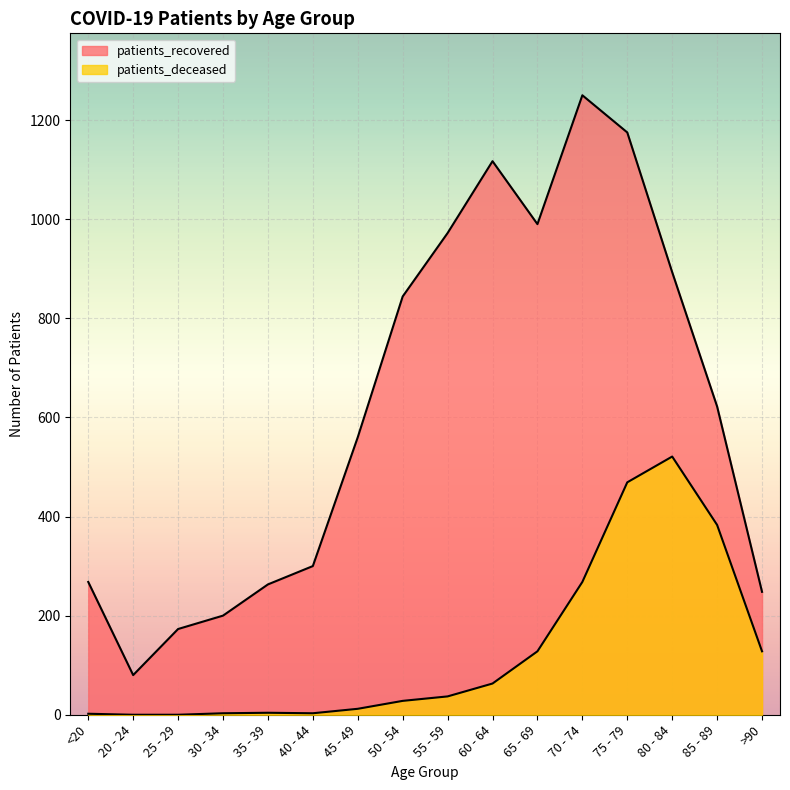

How many lines are shown in the chart?

2